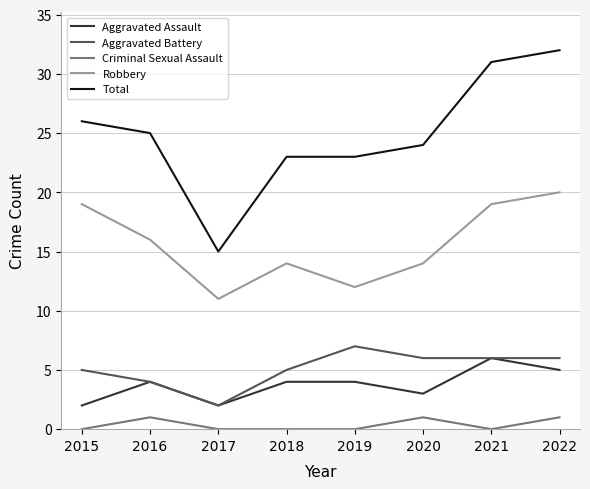

Reading left to right, list all the values displayed in this chart.

Aggravated Assault: 2	4	2	4	4	3	6	5
Aggravated Battery: 5	4	2	5	7	6	6	6
Criminal Sexual Assault: 0	1	0	0	0	1	0	1
Robbery: 19	16	11	14	12	14	19	20
Total: 26	25	15	23	23	24	31	32